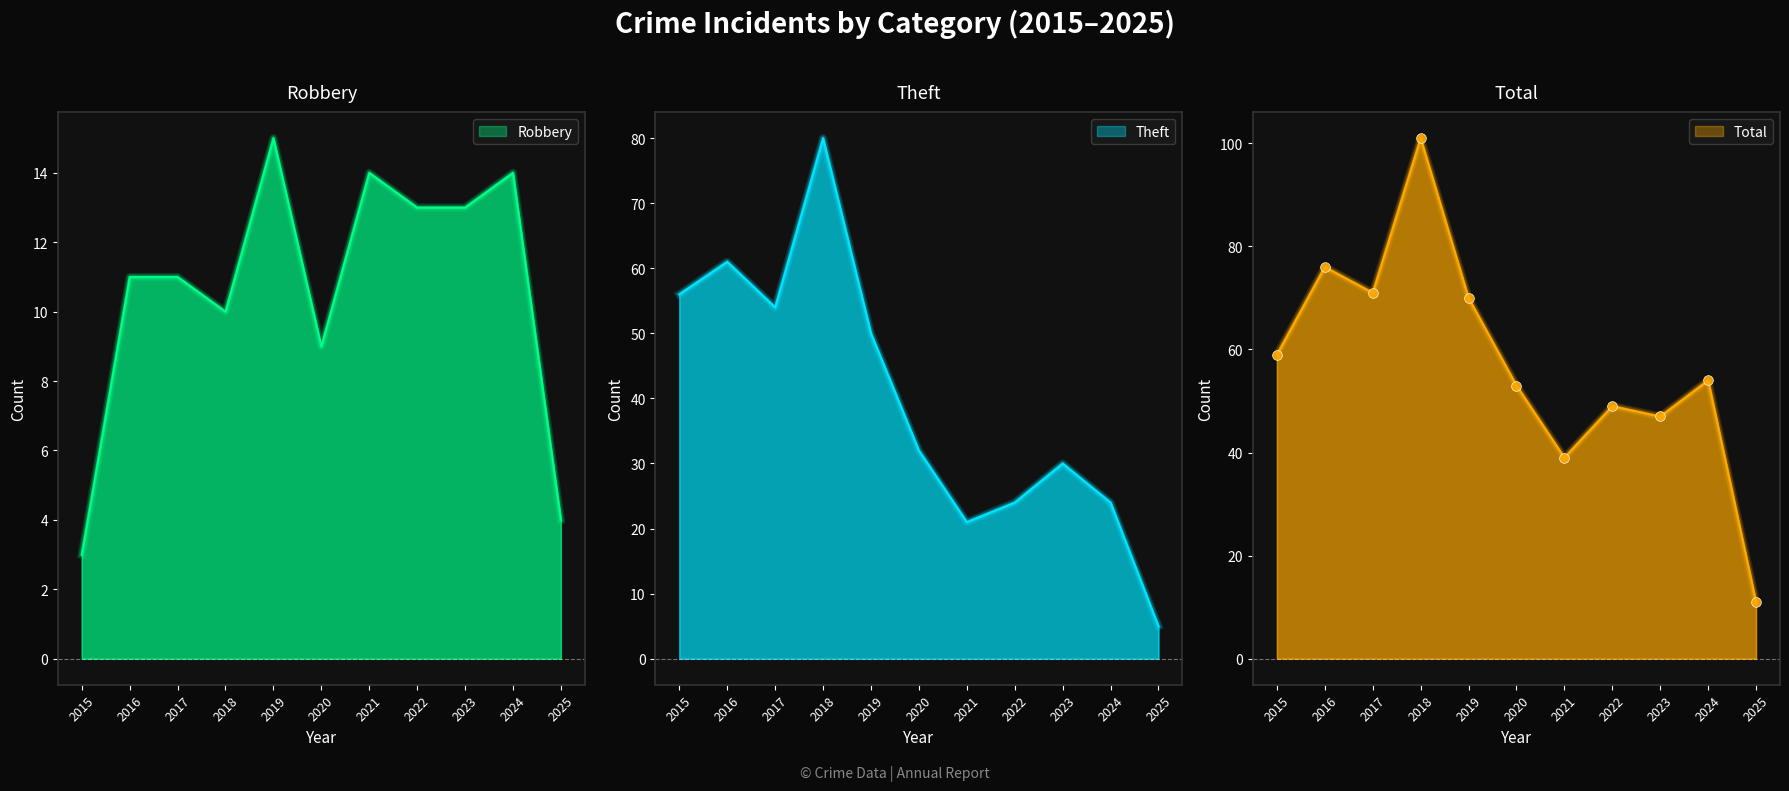

What is the value of the Robbery point at the 11th from the left?

4